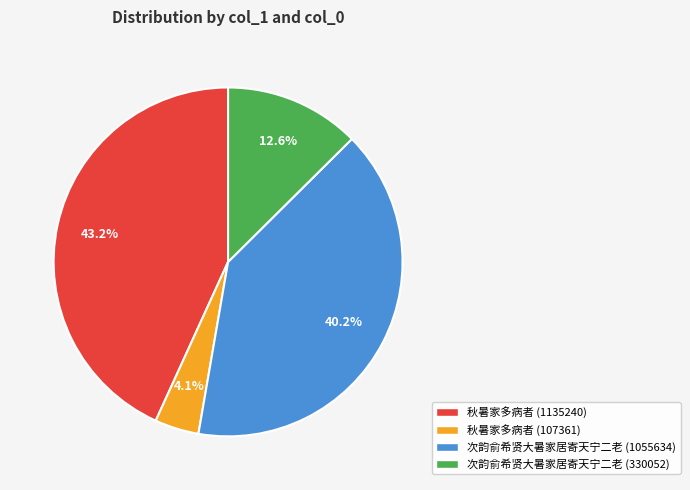

What percentage is NOT represented by 次韵俞希贤大暑家居寄天宁二老 (1055634)?

59.8%